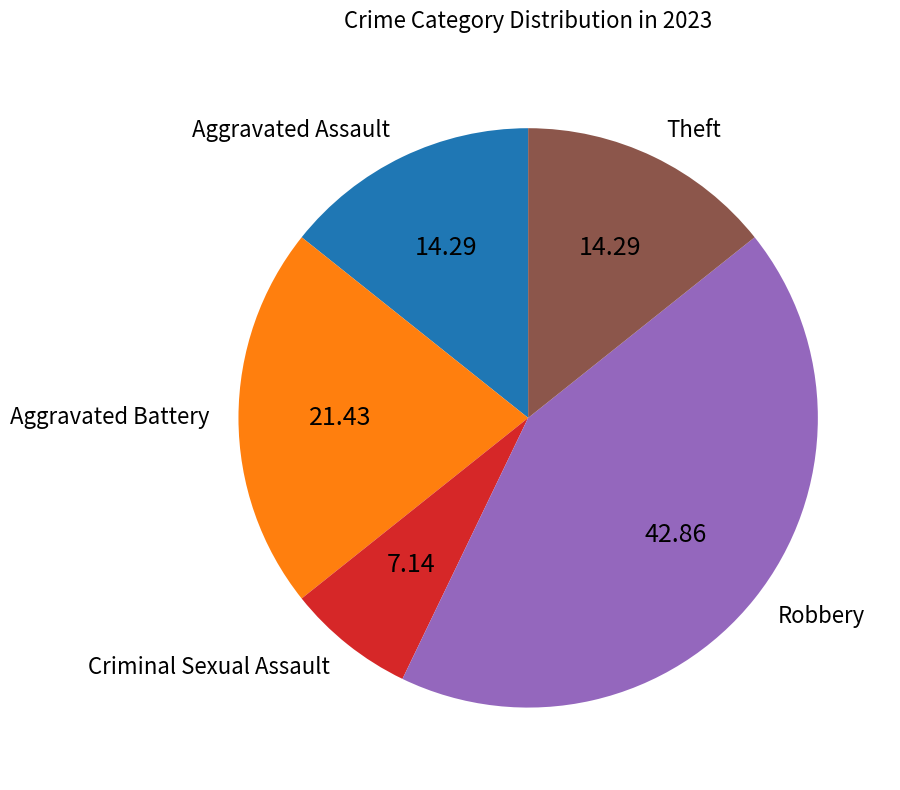

Do Theft and Robbery together represent more than half of the pie?

Yes